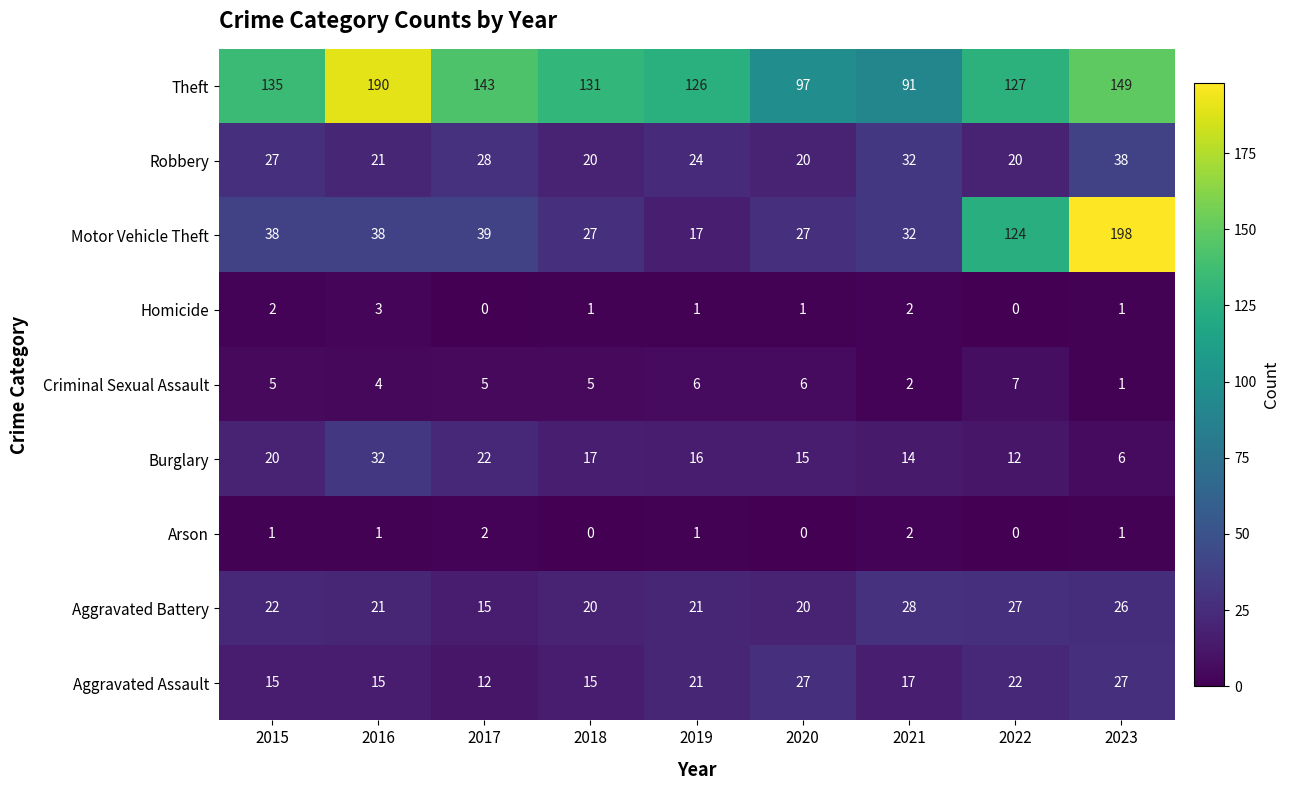

Is it true that Aggravated Battery equals 10 at 2019?

False